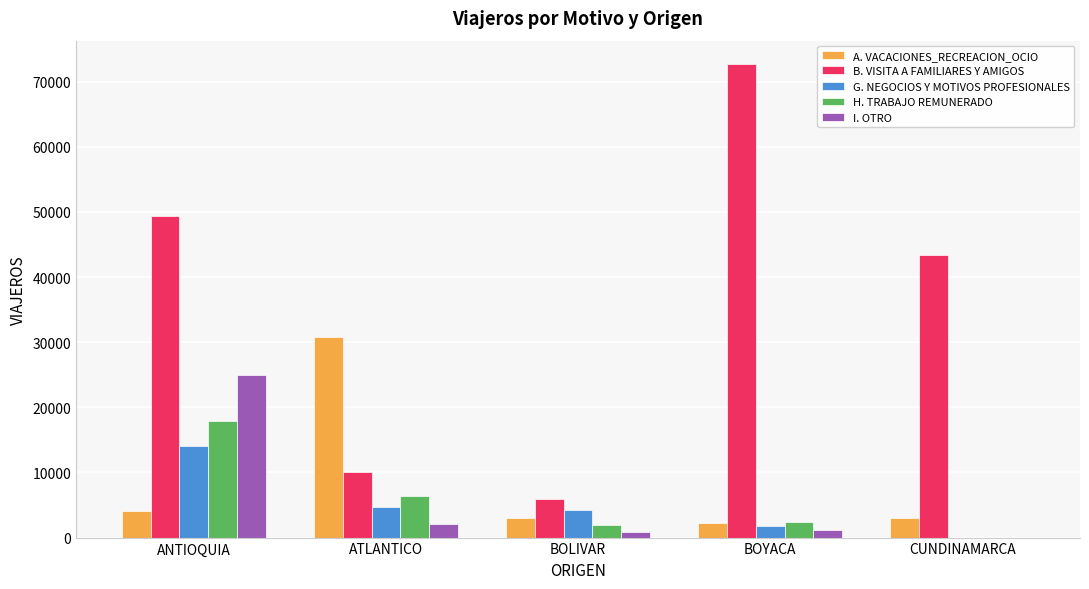

The value of G. NEGOCIOS Y MOTIVOS PROFESIONALES at ATLANTICO is 4693. True or false?

True